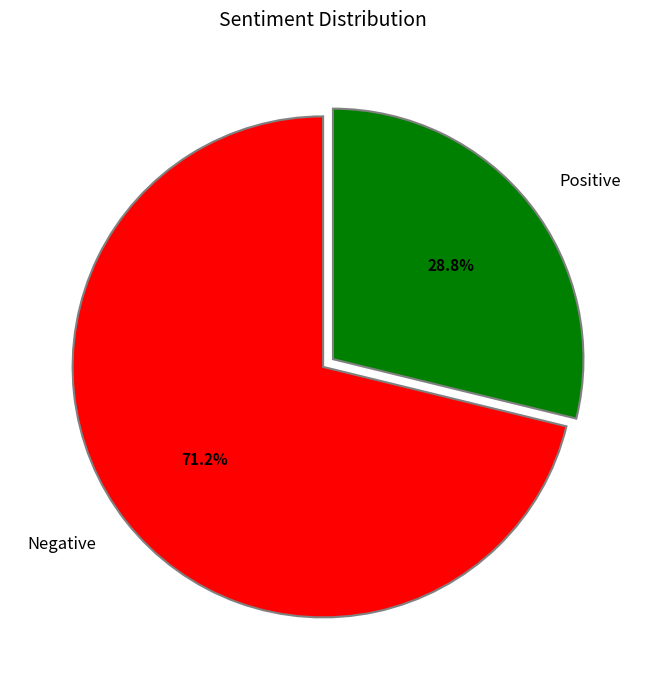

To the nearest percent, what is the difference between the largest and smallest slice percentages?

42%